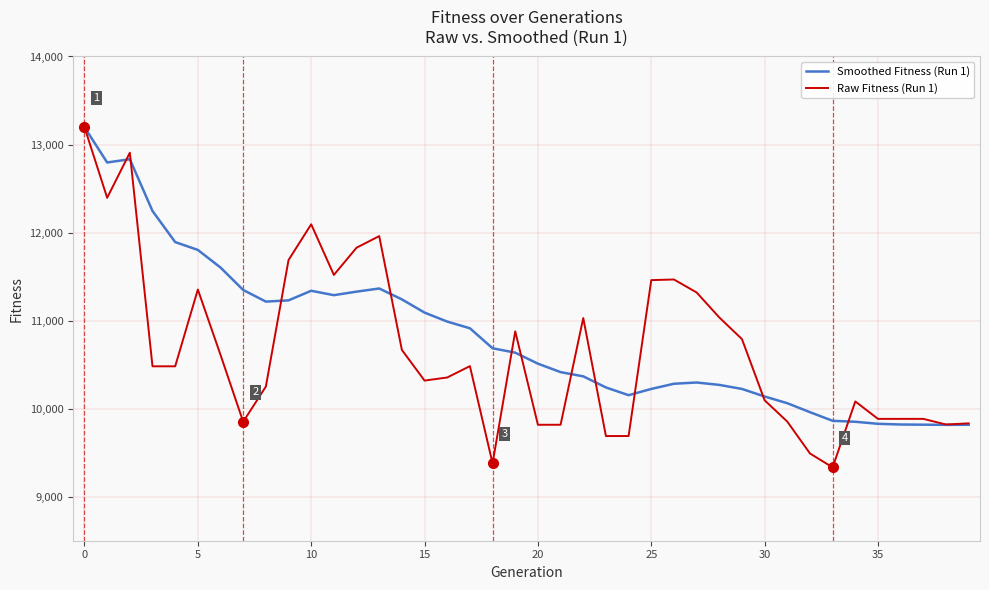

True or false: Smoothed Fitness (Run 1) and Raw Fitness (Run 1) intersect in this chart.

True